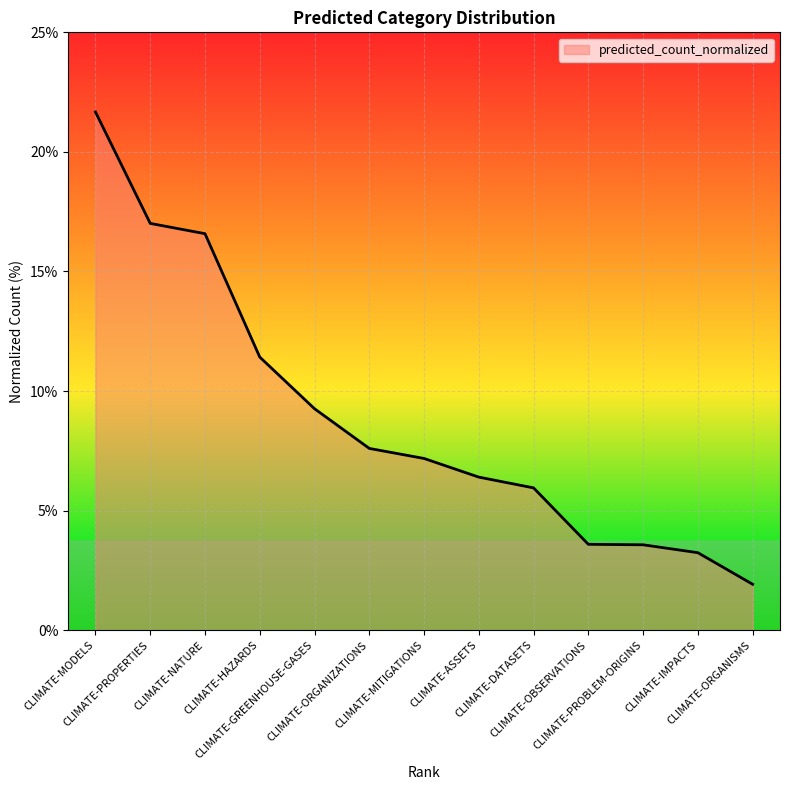

What is the average value?

8.9